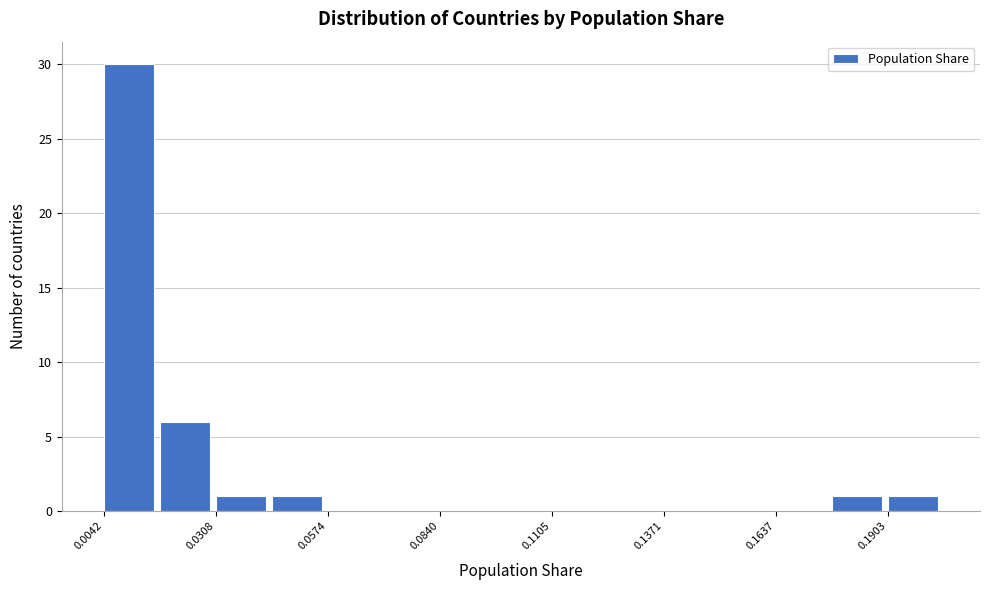

Around what value on the x-axis is the tallest bar? Give the approximate position of its centre, as read against the axis.

0.010